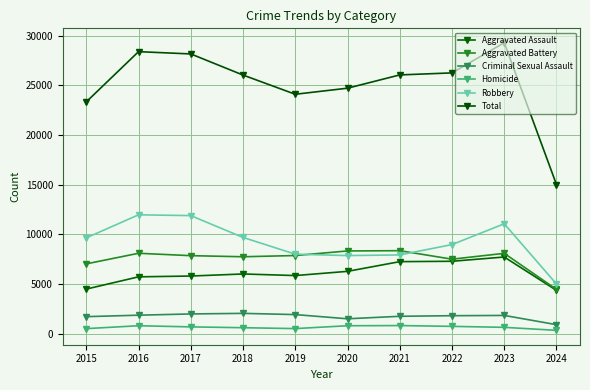

Reading left to right, transcribe all the data shown in this chart.

Aggravated Assault: 4480	5713	5793	6001	5841	6265	7242	7280	7710	4350
Aggravated Battery: 7019	8086	7845	7735	7858	8320	8347	7491	8079	4444
Criminal Sexual Assault: 1702	1849	1975	2033	1910	1487	1738	1798	1825	894
Homicide: 496	786	672	588	499	787	804	724	625	323
Robbery: 9638	11960	11880	9681	7995	7855	7920	8962	11056	4989
Total: 23335	28394	28165	26038	24103	24714	26051	26255	29295	15000